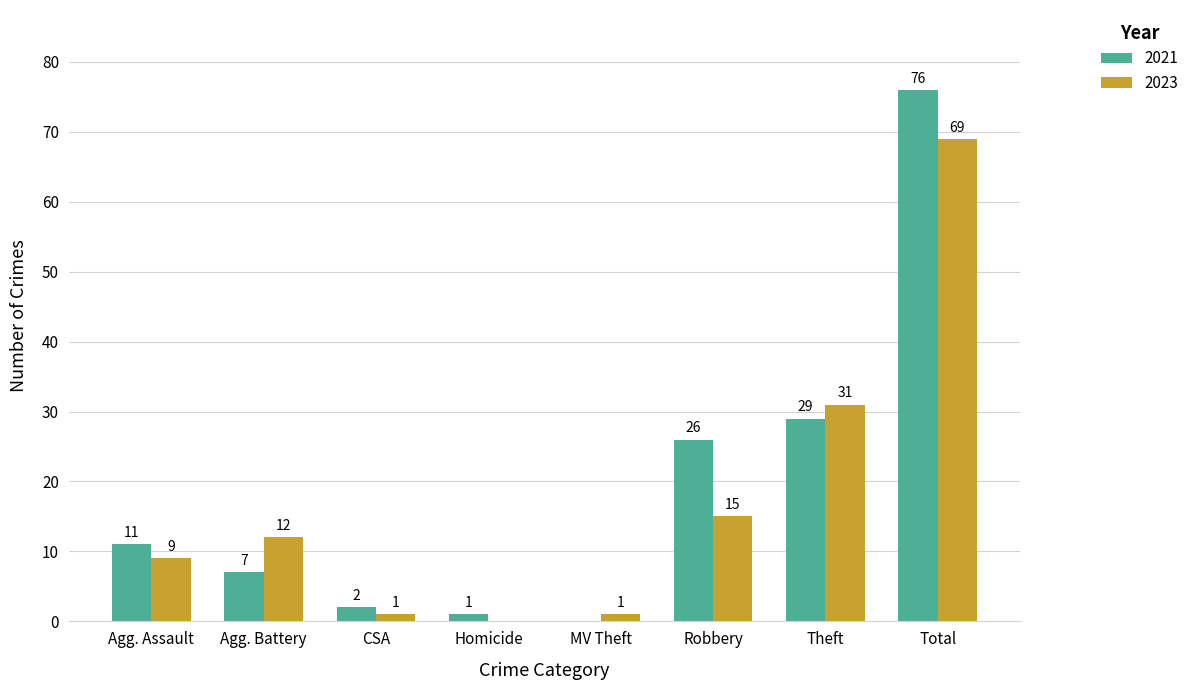

Reading left to right, extract all data points from this chart.

2021: 11	7	2	1	0	26	29	76
2023: 9	12	1	0	1	15	31	69